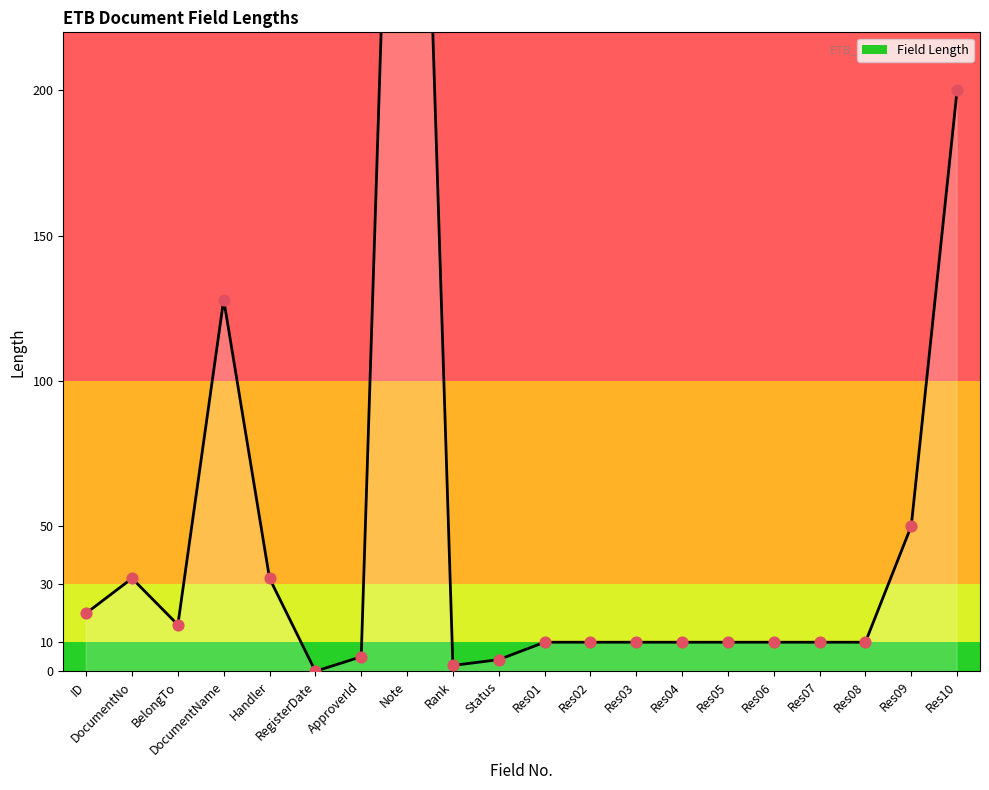

What is the ratio of the value at Res07 to the value at Res08?

1.0